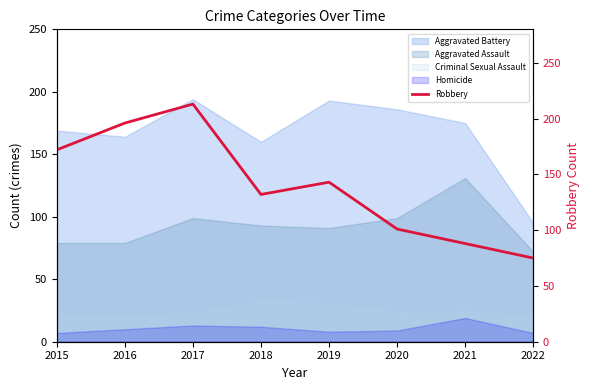

What is the sum of all values?

1120